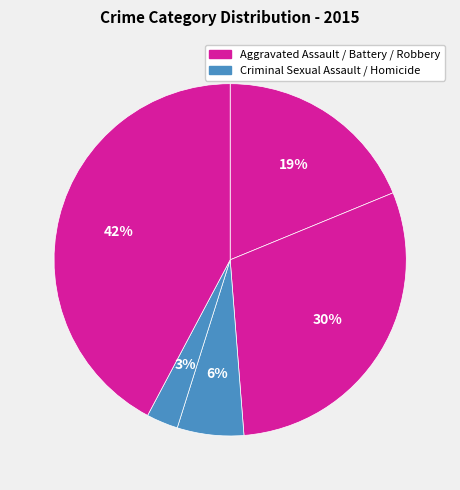

Count the number of slices in the pie.

5